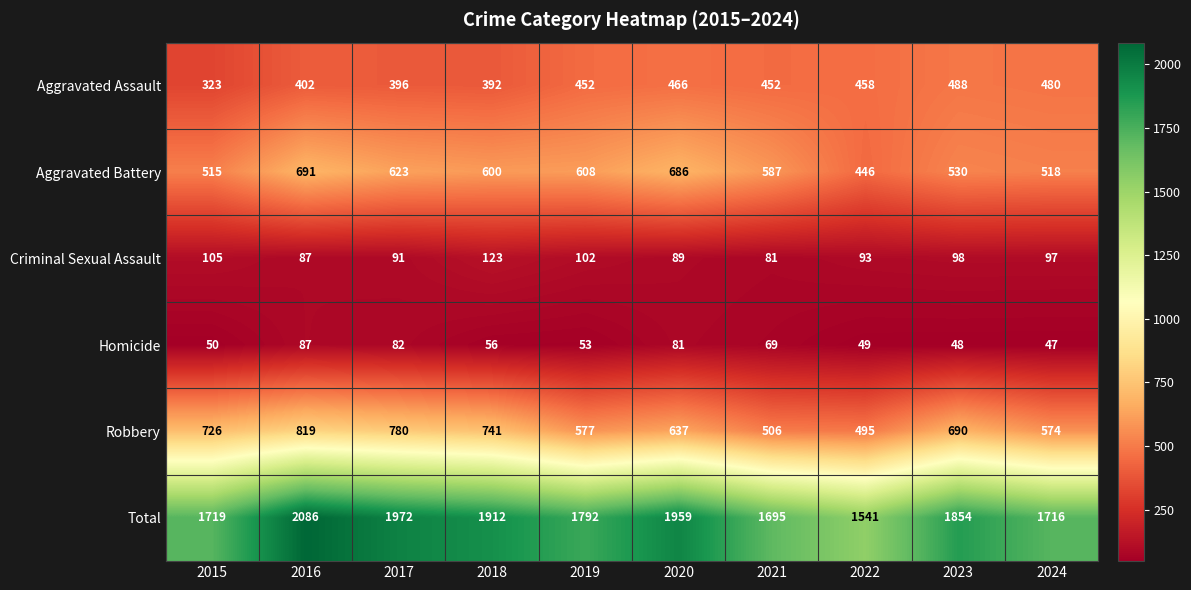

What is the smallest value displayed?

47